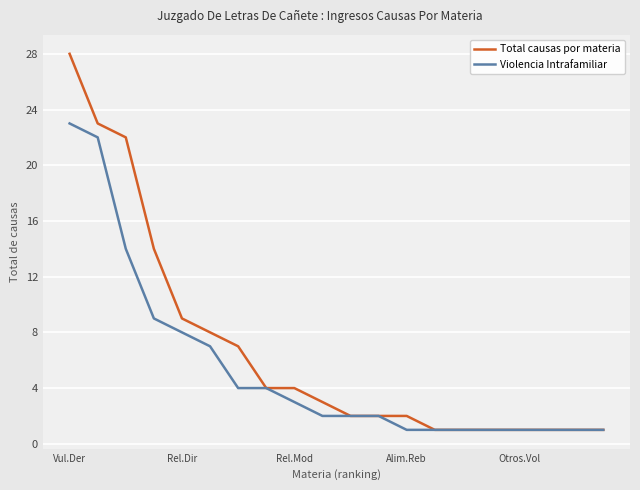

Does the chart display data point markers on the line(s)?

No